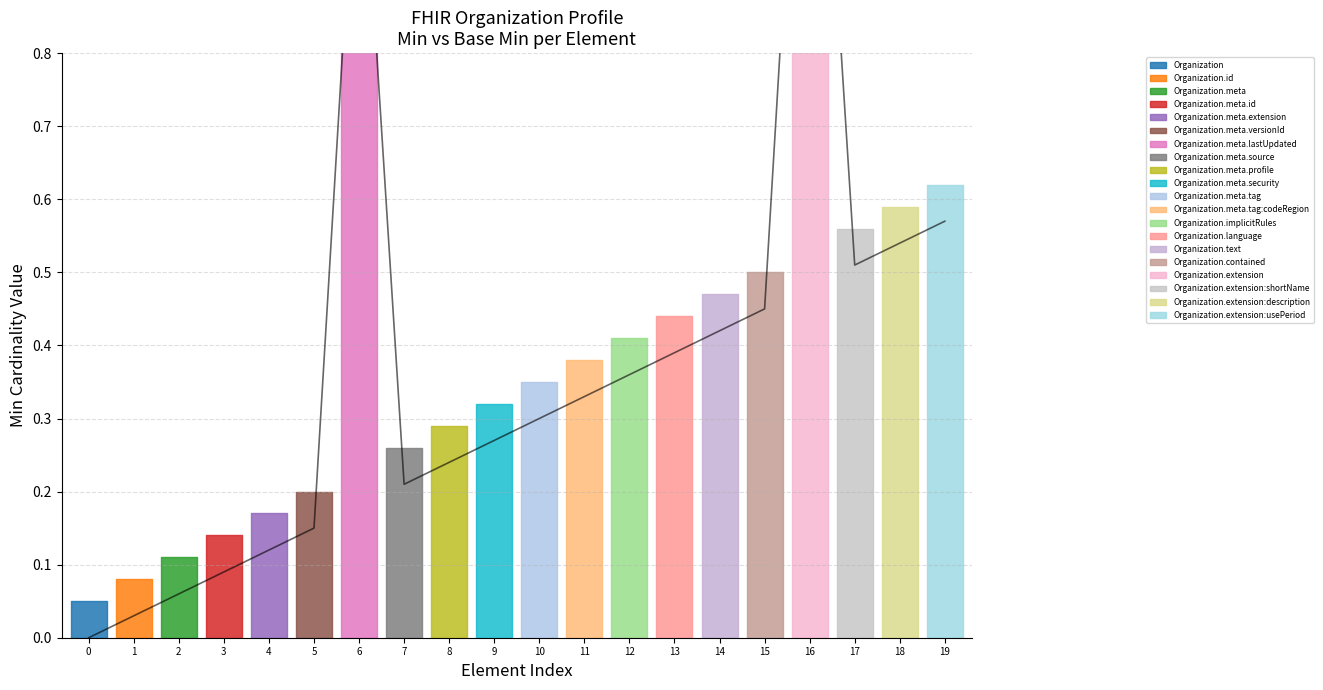

What position from the right is Organization.language?

7